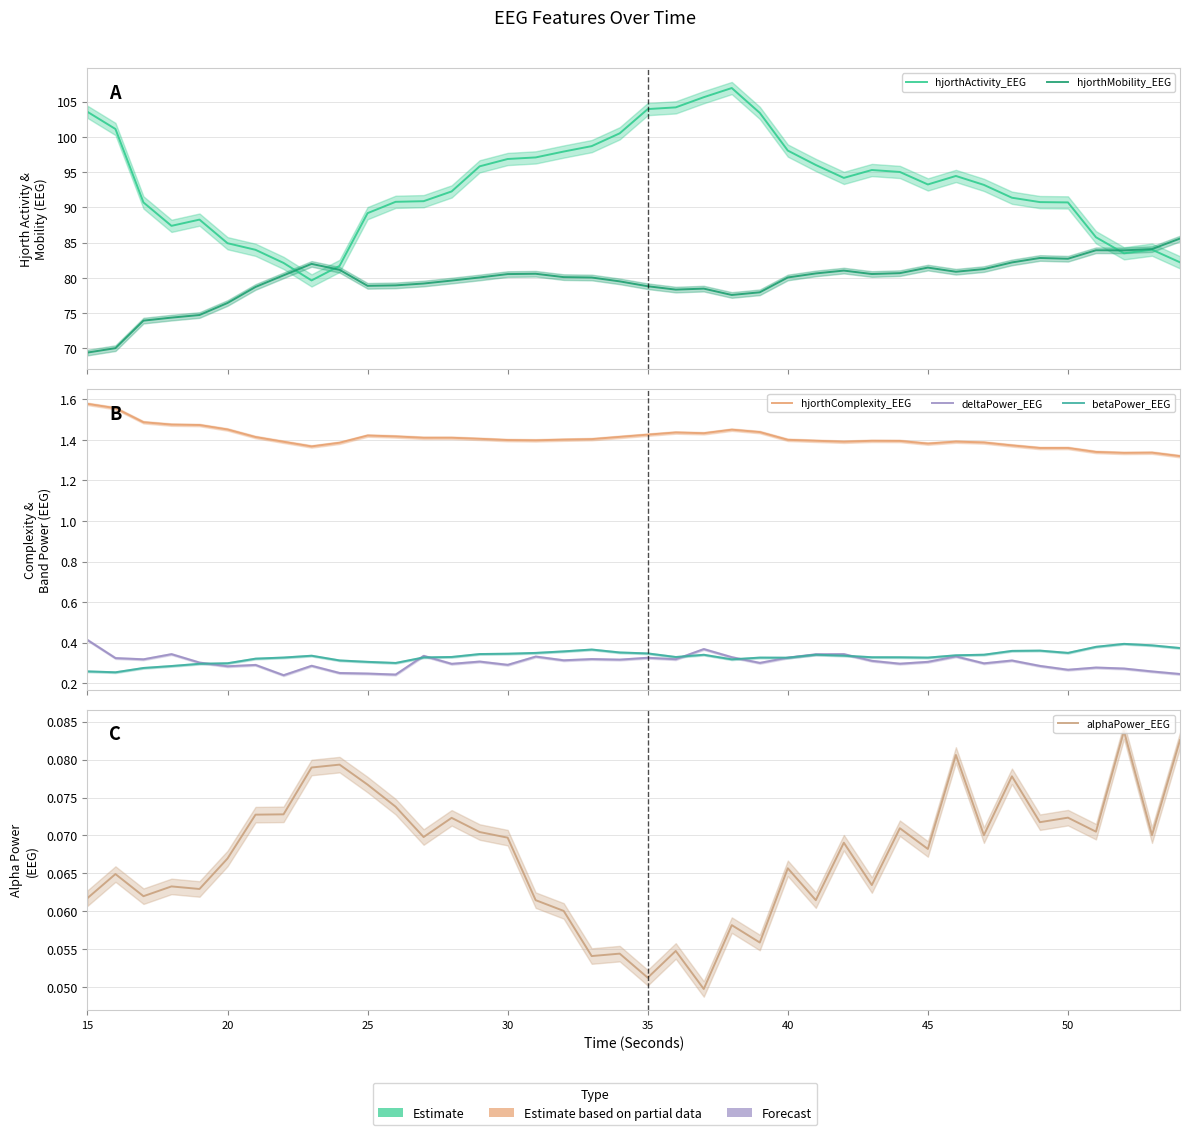

What is the highest value of the hjorthComplexity_EEG series?

1.6